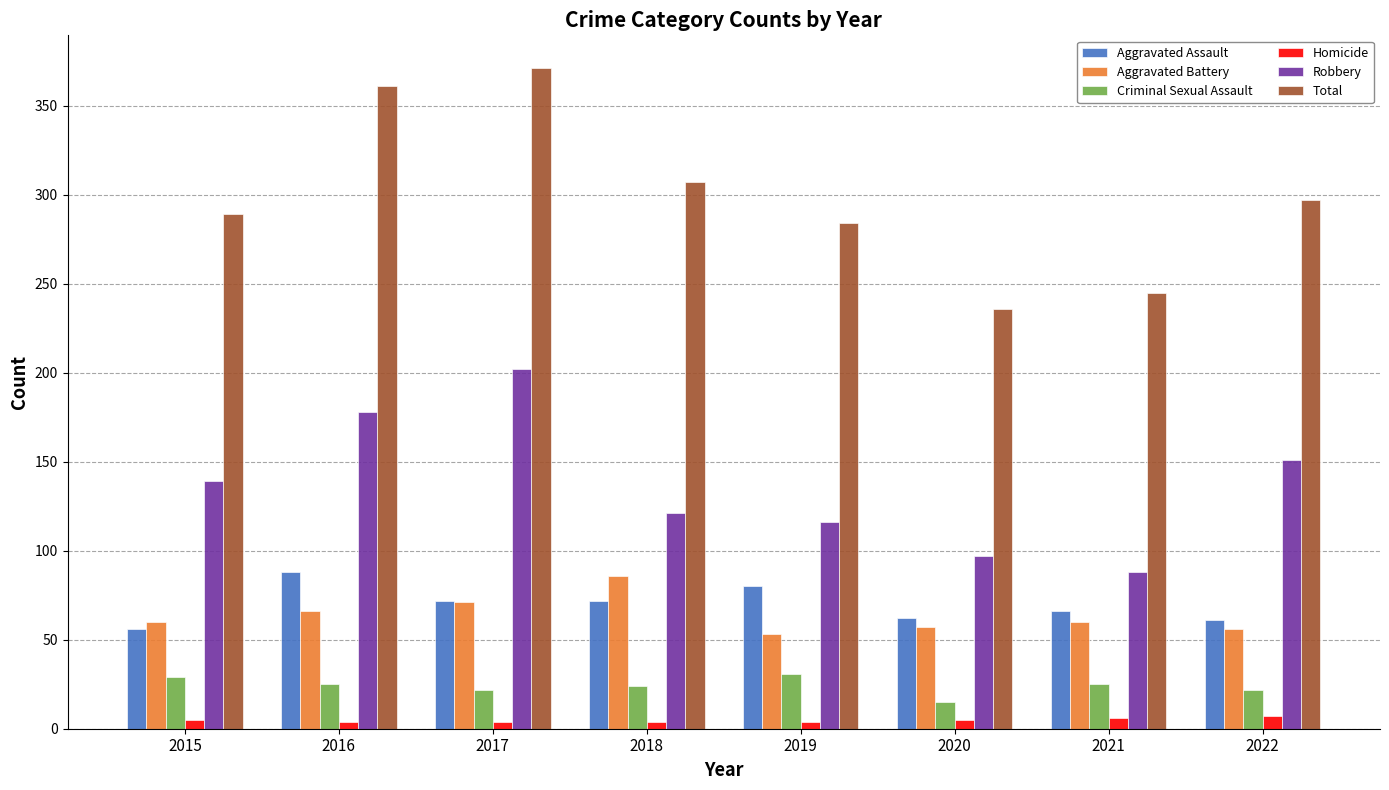

What is the lowest value of the Robbery series?

88